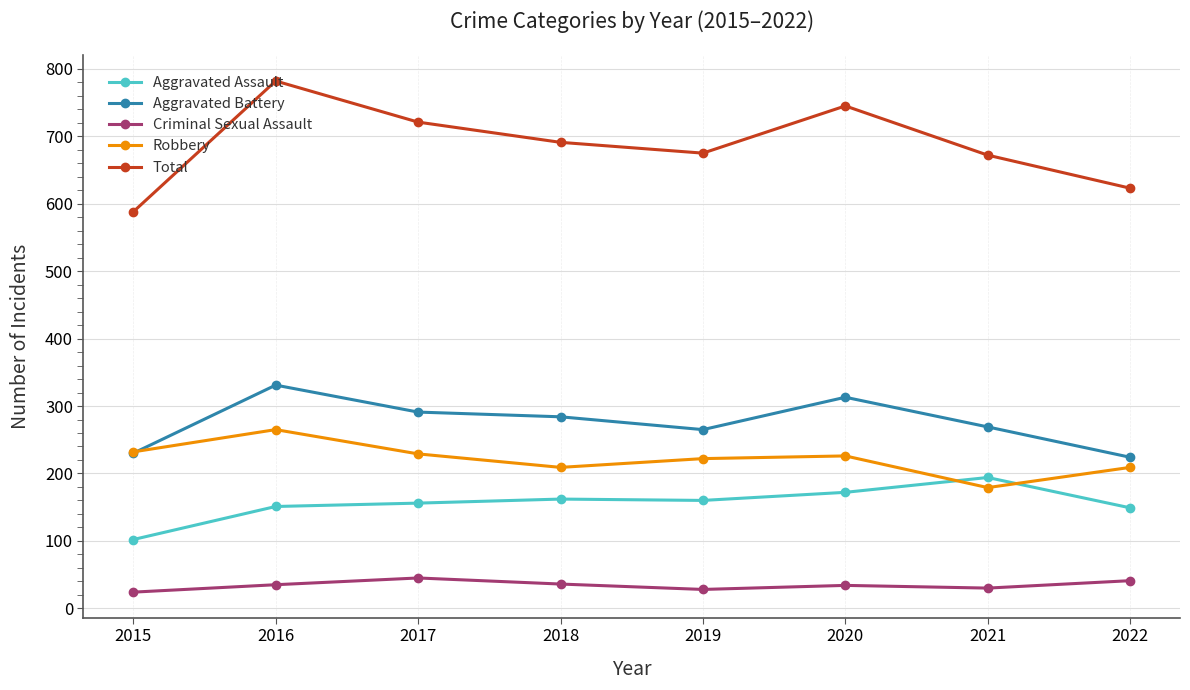

What is the difference between the highest and lowest values at 2017?

676